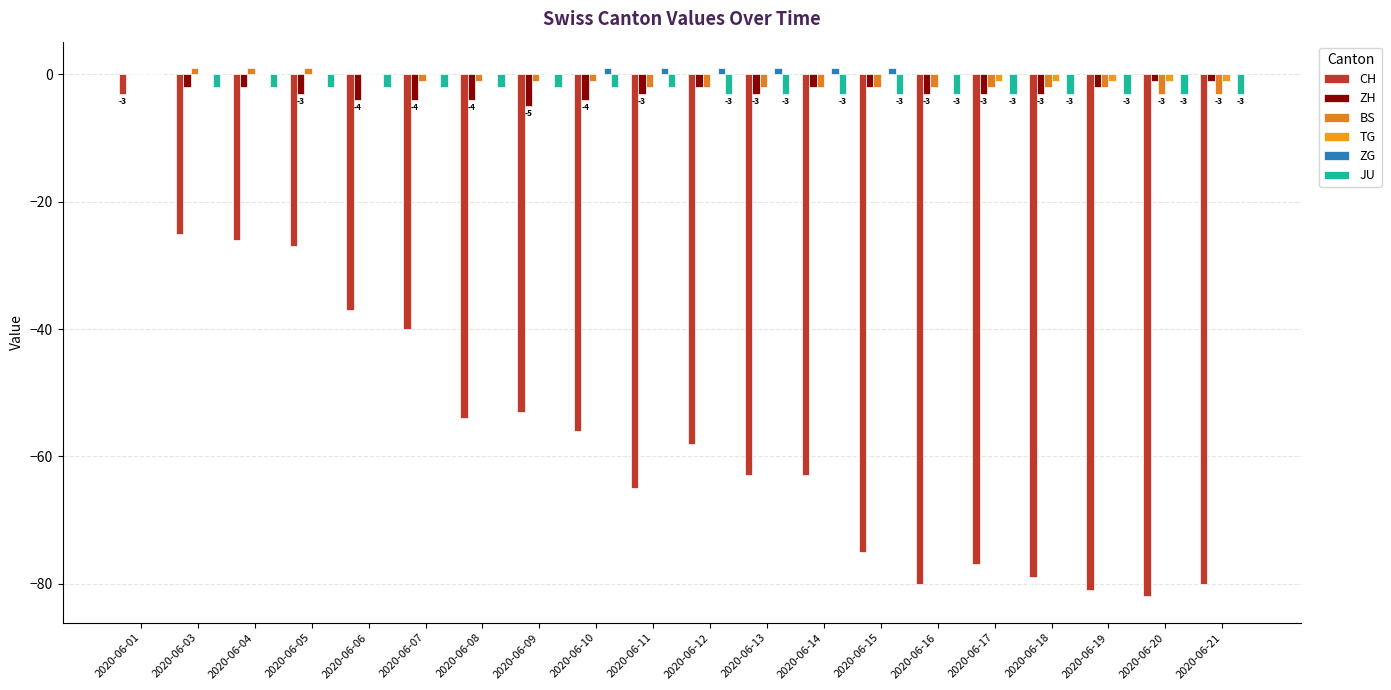

Does the chart contain stacked bars?

No